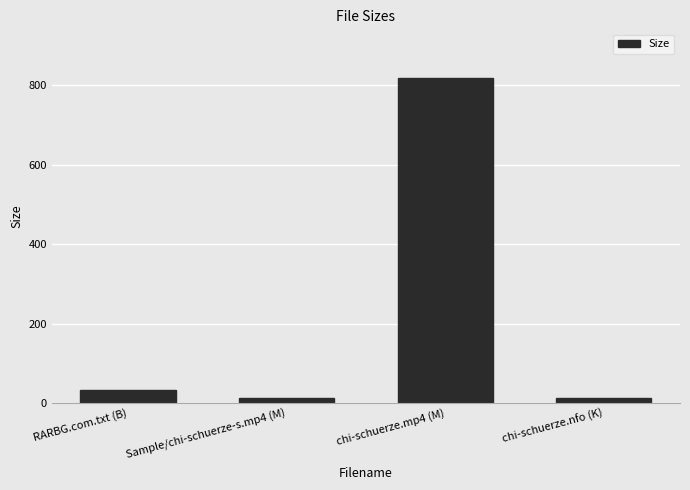

What is the label of the 1st bar from the left?

RARBG.com.txt (B)